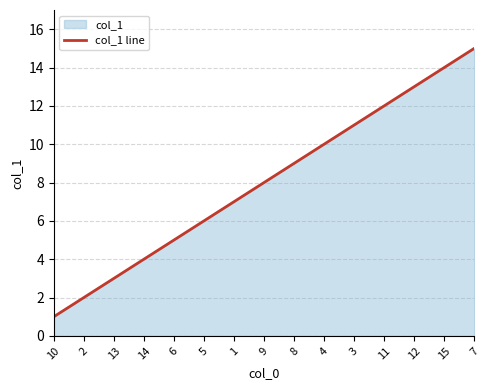

Does the chart display data point markers on the line(s)?

No